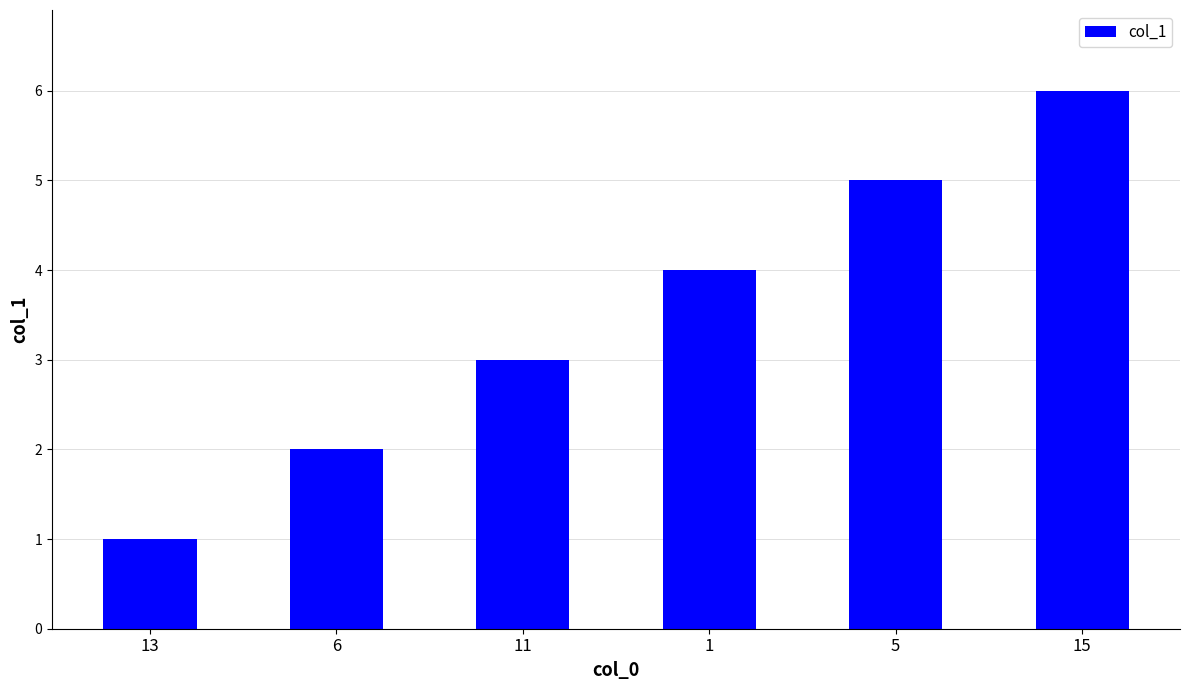

Reading left to right, extract all data points from this chart.

1	2	3	4	5	6